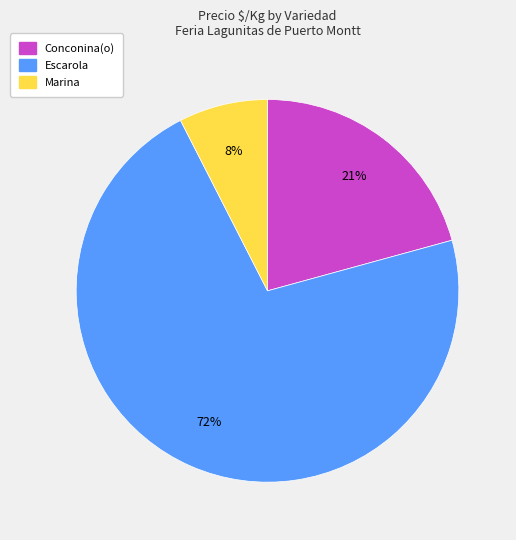

Which has a higher value, Conconina(o) or Marina?

Conconina(o)